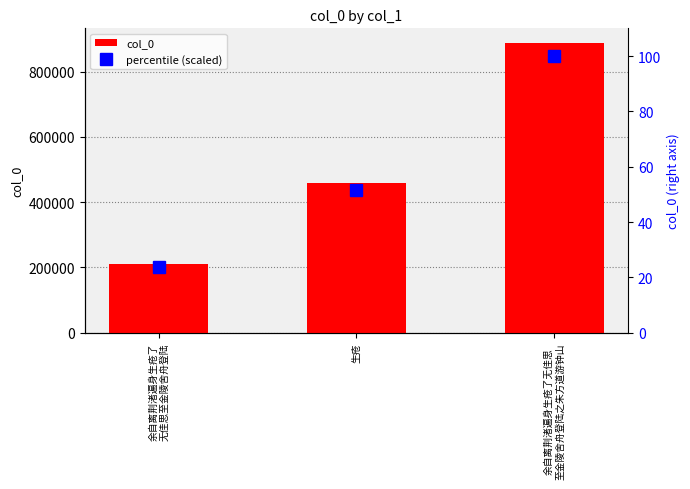

Reading left to right, what are all the values shown in this chart?

col_0: 209917.0	458252.0	888107.0
percentile (scaled): 23.6	51.6	100.0